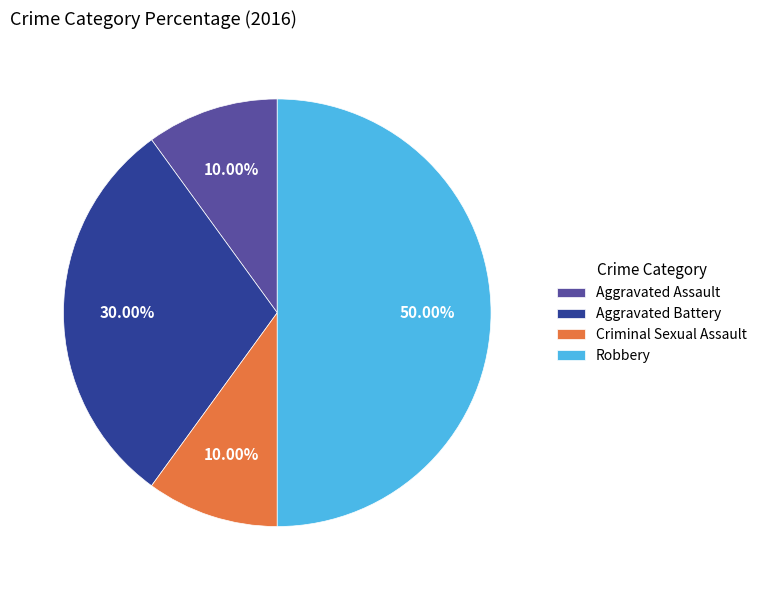

Which category has the biggest portion of the pie?

Robbery